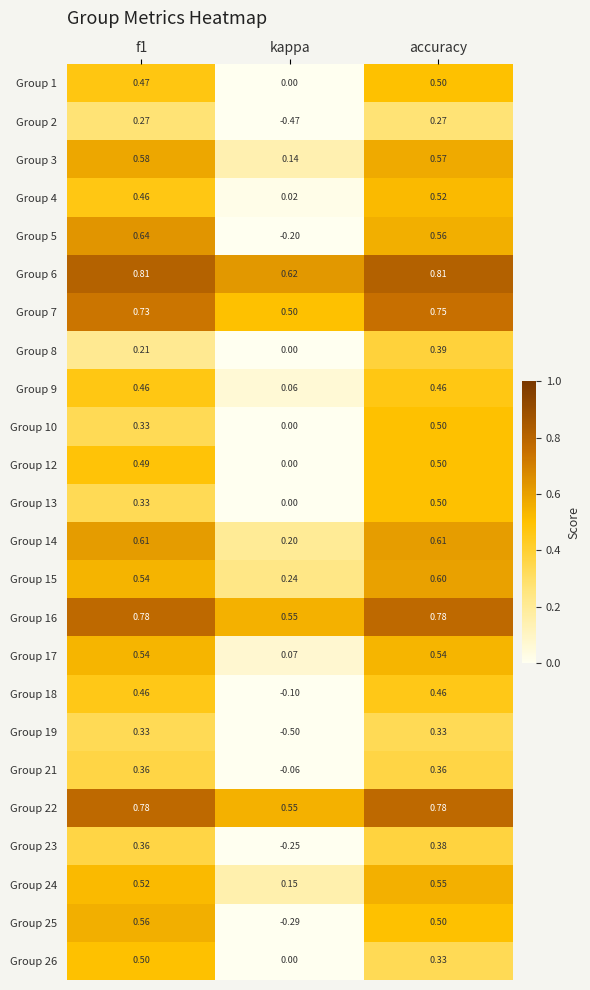

Count the number of categories in the chart.

3